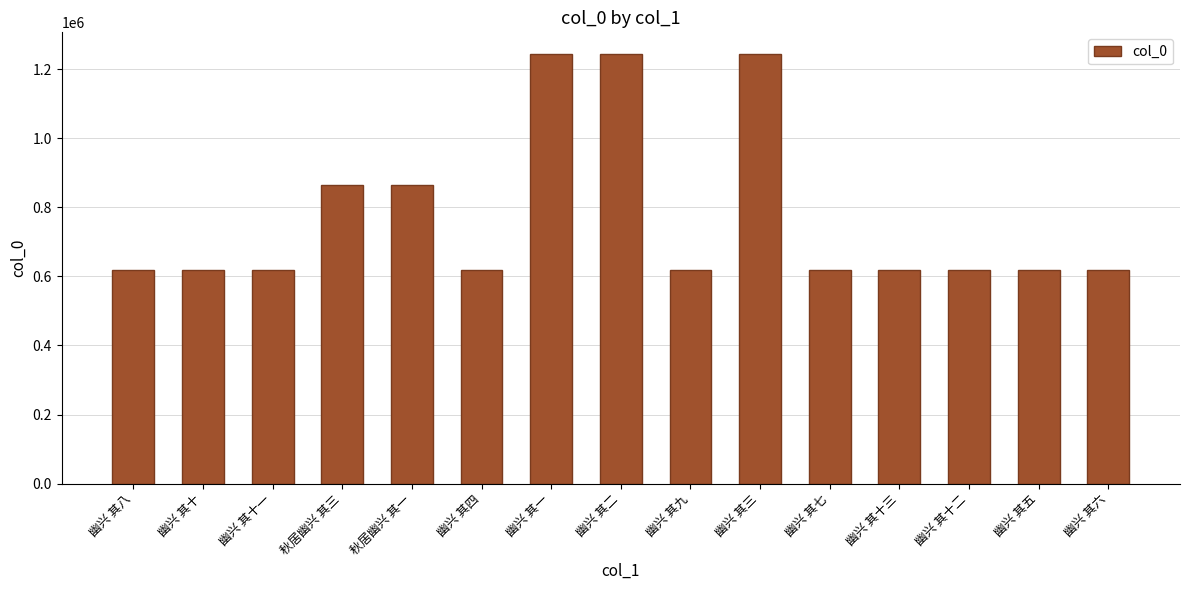

What is the minimum value shown in the chart?

619333